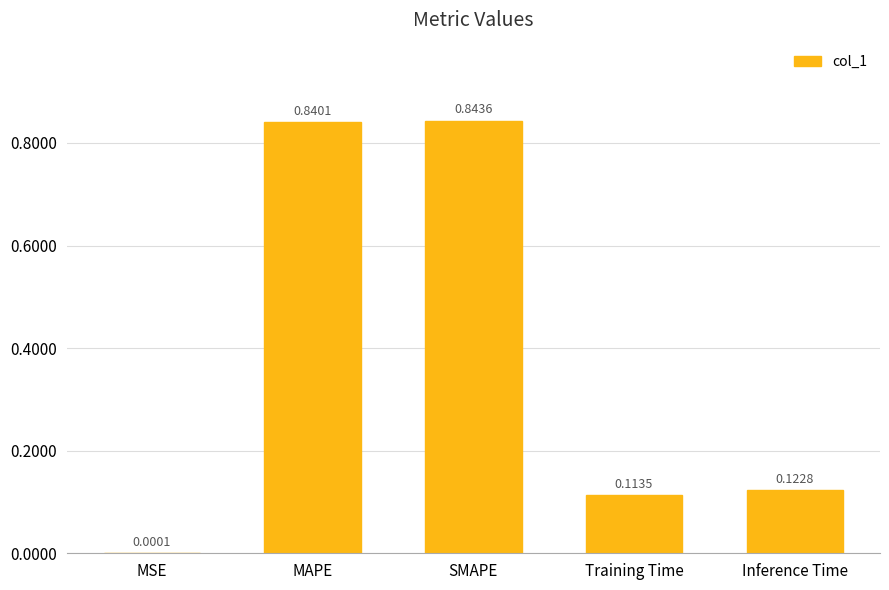

What is the sum of all values?

1.9